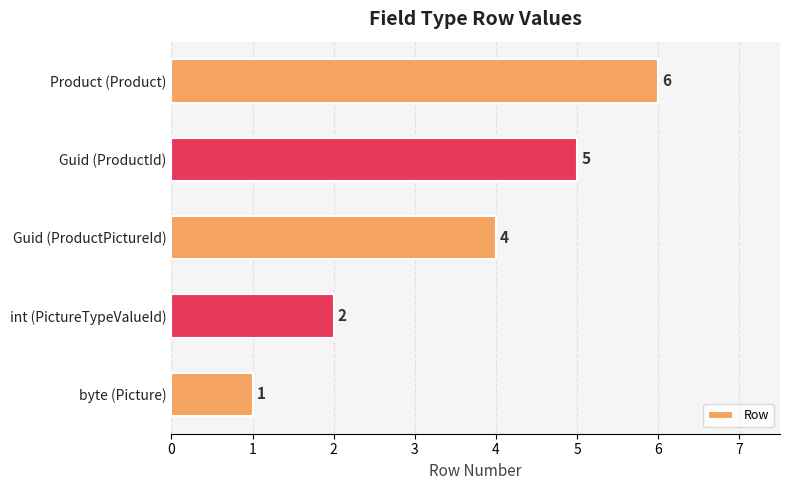

Reading top to bottom, extract all data points from this chart.

6	5	4	2	1